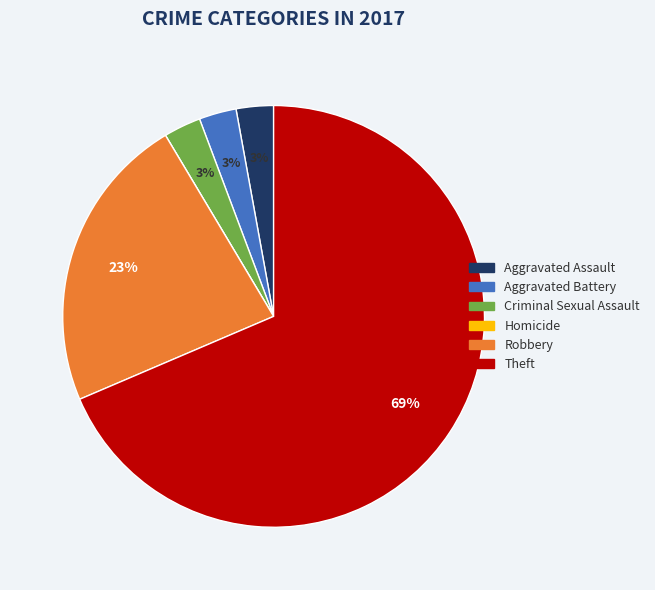

Is there a majority slice in this chart?

Yes